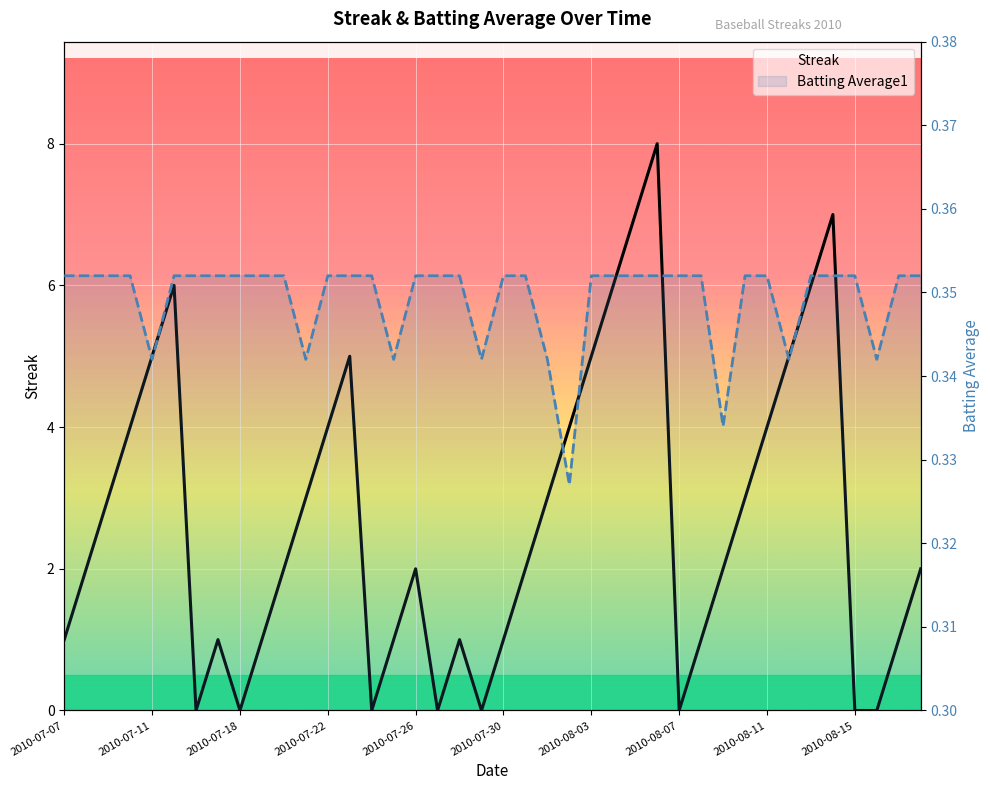

True or false: Batting Average1 has a value of 0.2 at 2010-07-07.

False